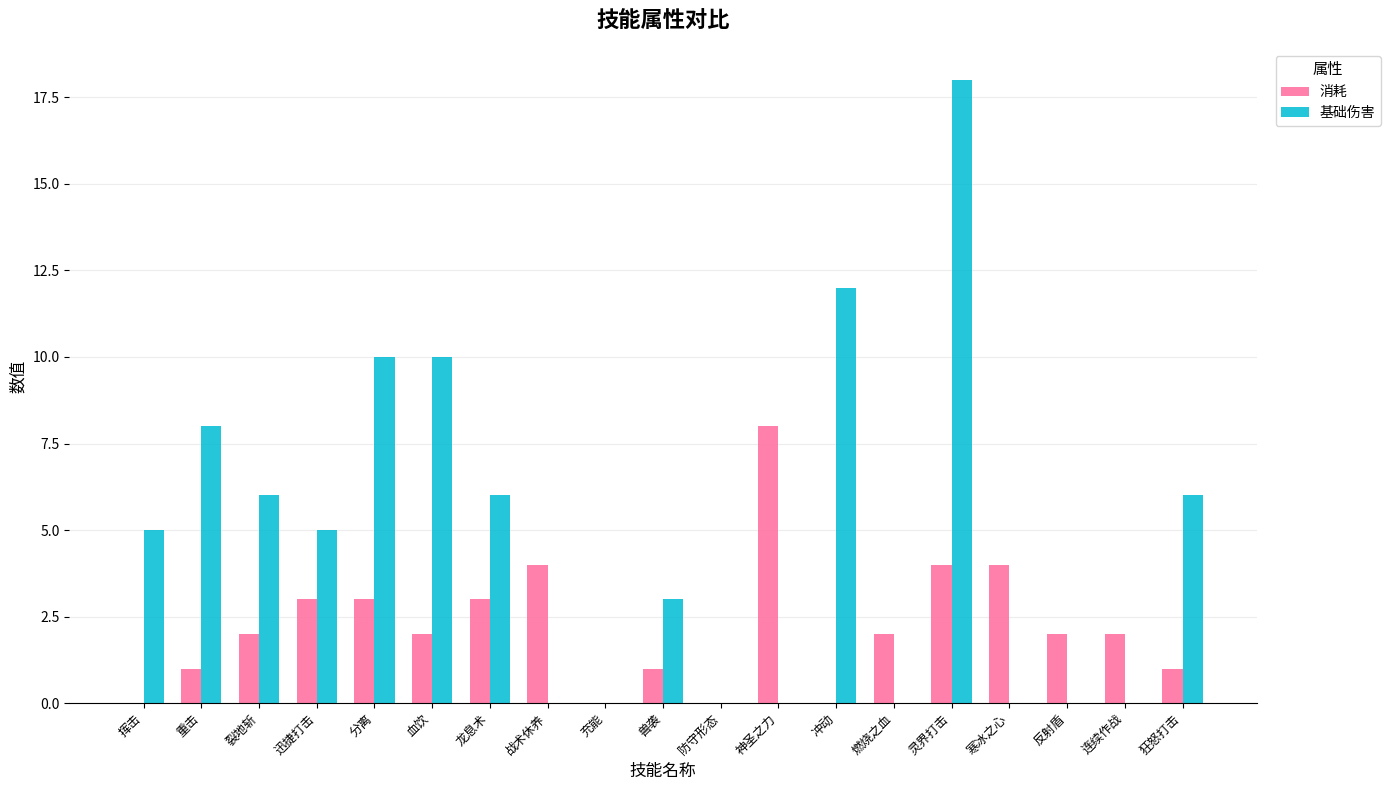

How many groups of bars are there?

19